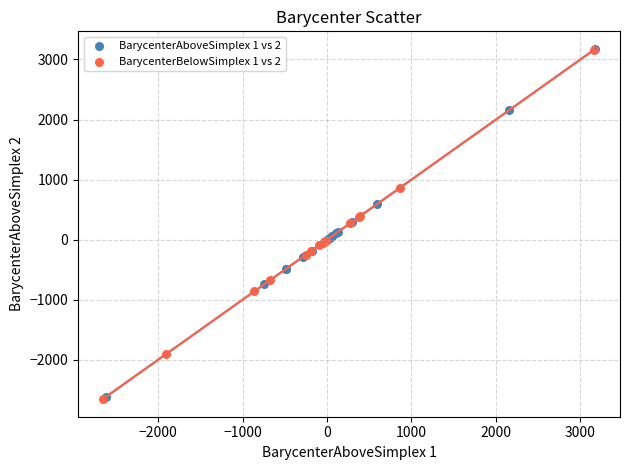

What are all the series names shown in the legend?

BarycenterAboveSimplex 1 vs 2, BarycenterBelowSimplex 1 vs 2